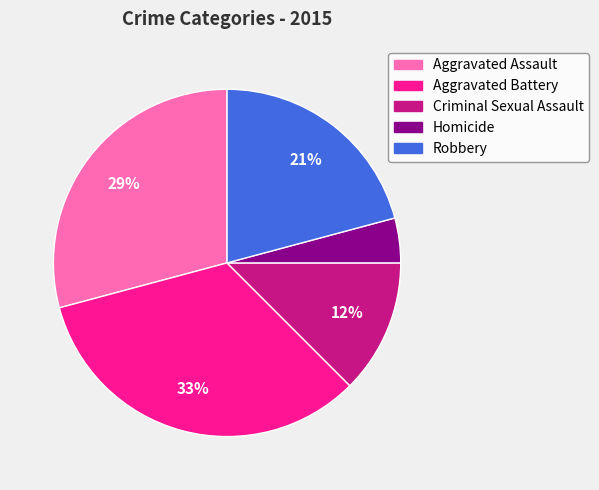

What is the smallest slice in the pie chart?

Homicide